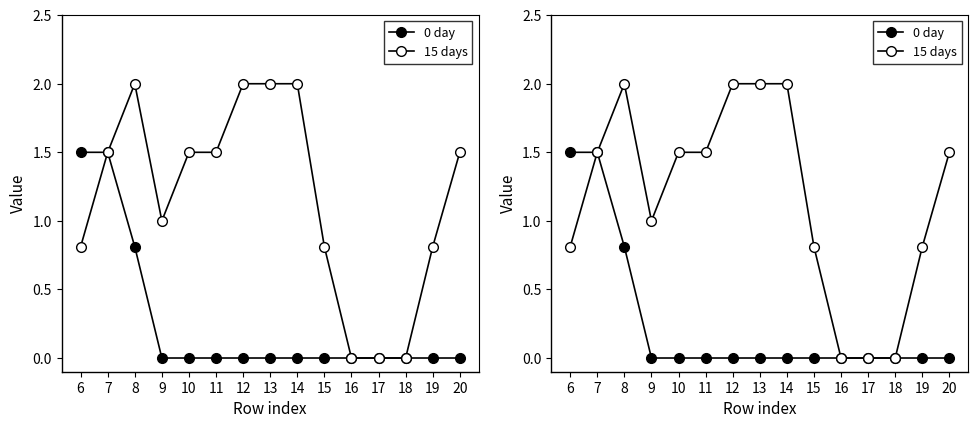

At 6, list the series in order from smallest to largest.

15 days, 0 day